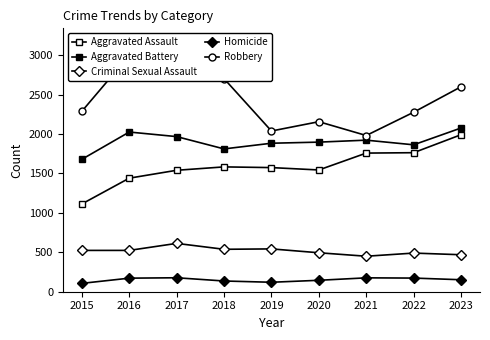

Is it true that Aggravated Assault equals 1440 at 2016?

True